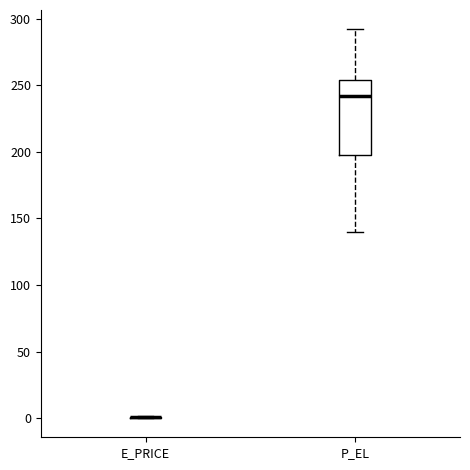

Which box is the tallest, from its lower edge to its upper edge?

P_EL